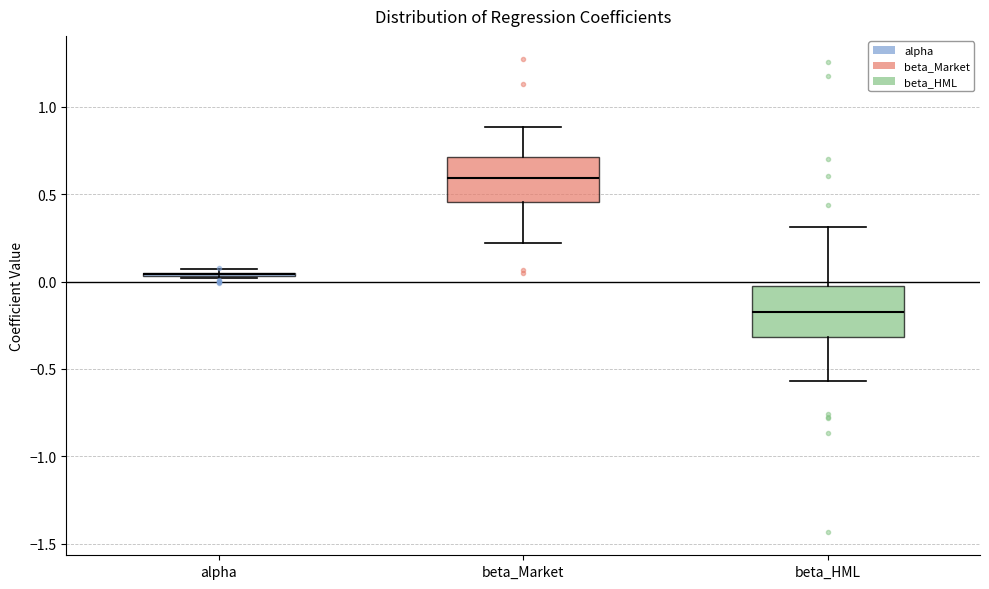

Reading left to right, transcribe this box plot: for each box, give where its median line is, the range the box spans, and where its two whiskers end, as read against the y-axis. The values are not printed on the chart, so give them approximately, as read against the axis.

alpha: box collapsed to a line at 0.05, whiskers 0.00 to 0.05
beta_Market: median 0.60, box 0.45 to 0.70, whiskers 0.20 to 0.90
beta_HML: median -0.20, box -0.30 to 0.00, whiskers -0.55 to 0.30